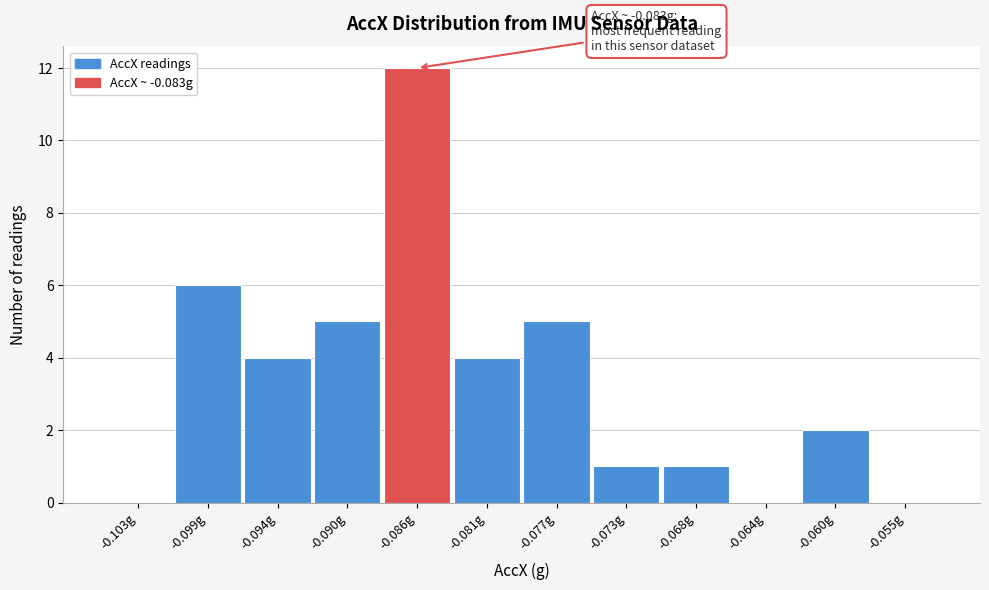

Reading left to right, transcribe all the data shown in this chart.

-0.103g=0	-0.099g=6	-0.094g=4	-0.090g=5	-0.086g=12	-0.081g=4	-0.077g=5	-0.073g=1	-0.068g=1	-0.064g=0	-0.060g=2	-0.055g=0